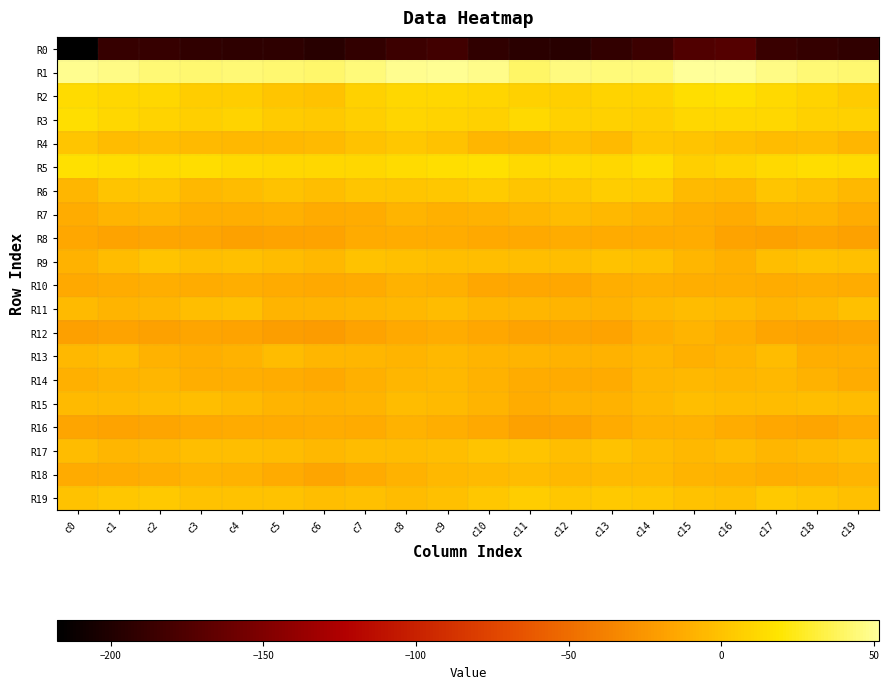

What is the difference between the highest and lowest values at c12?

242.0